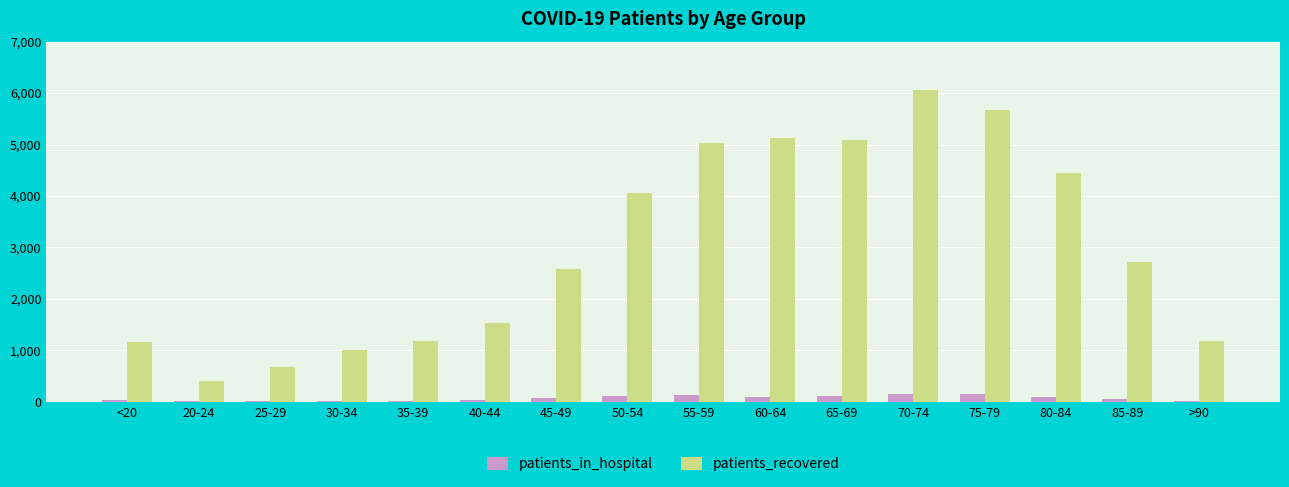

What is the sum of all patients_recovered values?

47920